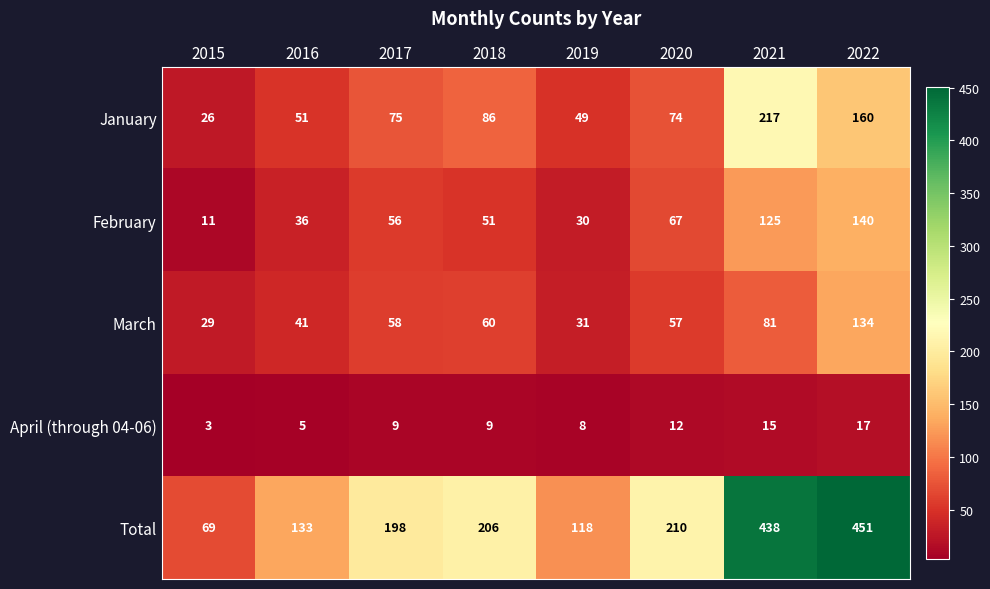

Rank the series at 2021 from highest to lowest value.

Total, January, February, March, April (through 04-06)